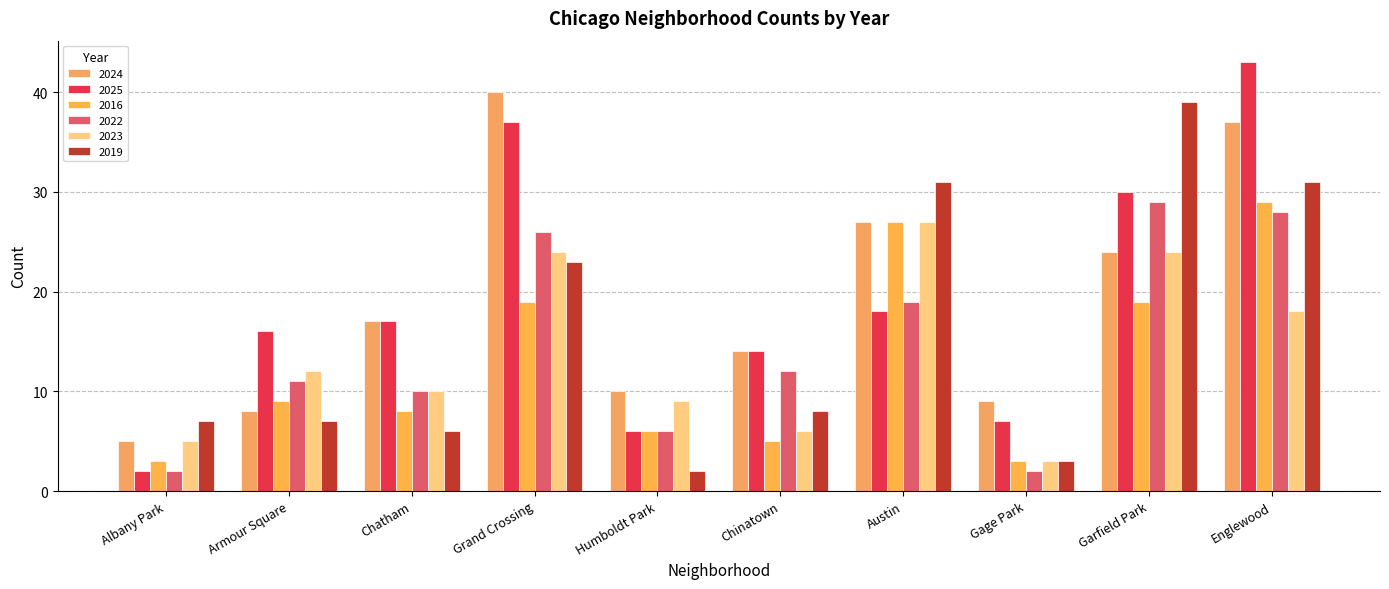

Which series has the largest total across all categories?

2024